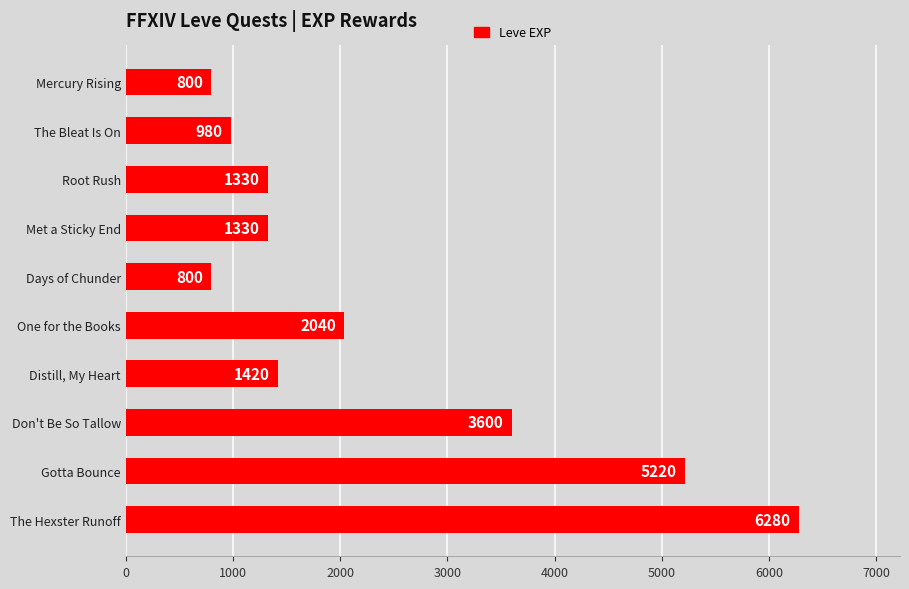

What is the minimum value shown in the chart?

800